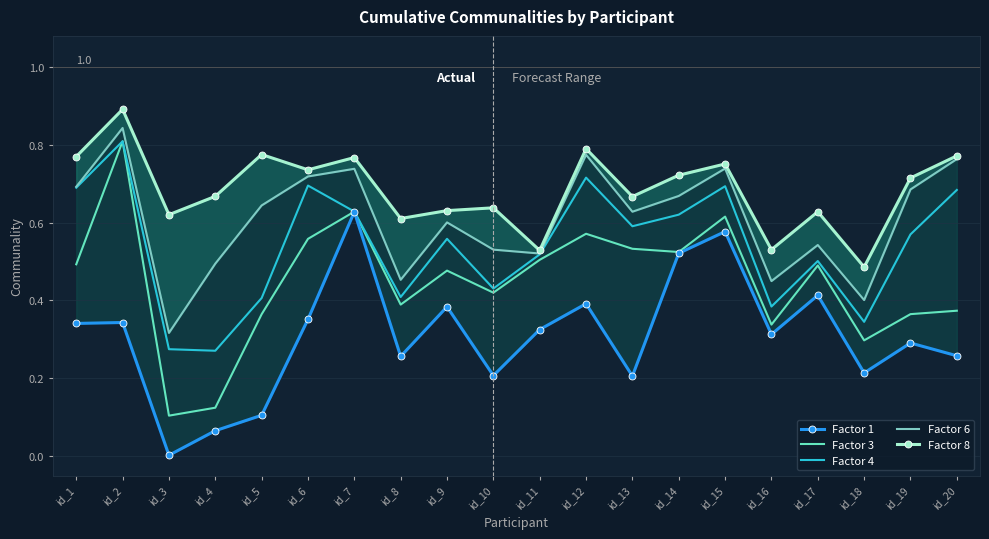

True or false: Factor 4 and Factor 6 intersect in this chart.

False